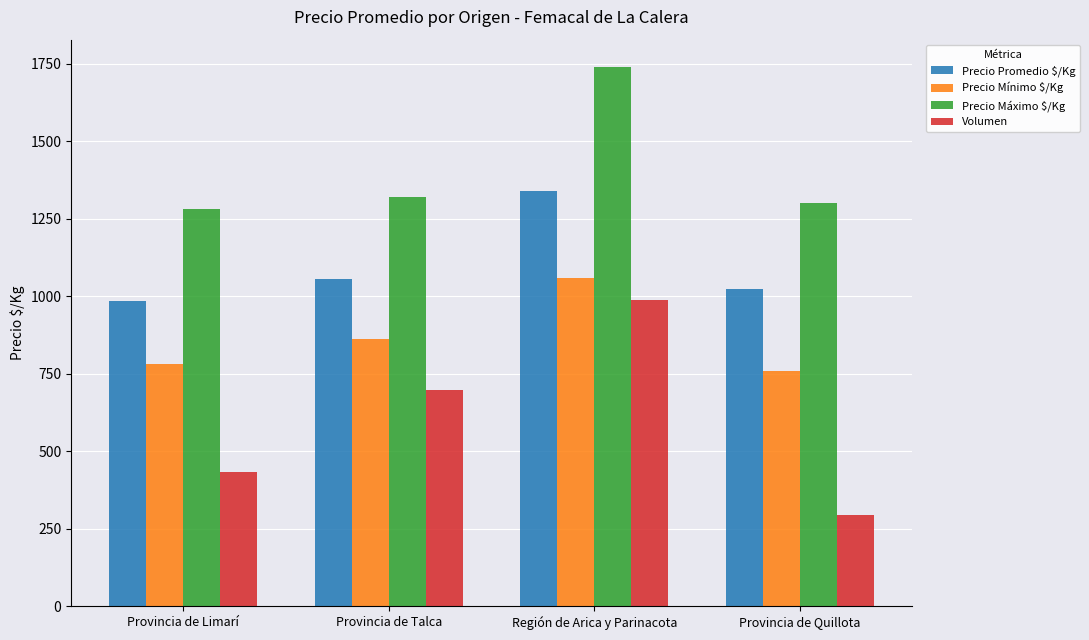

What position from the right is Provincia de Limarí?

4